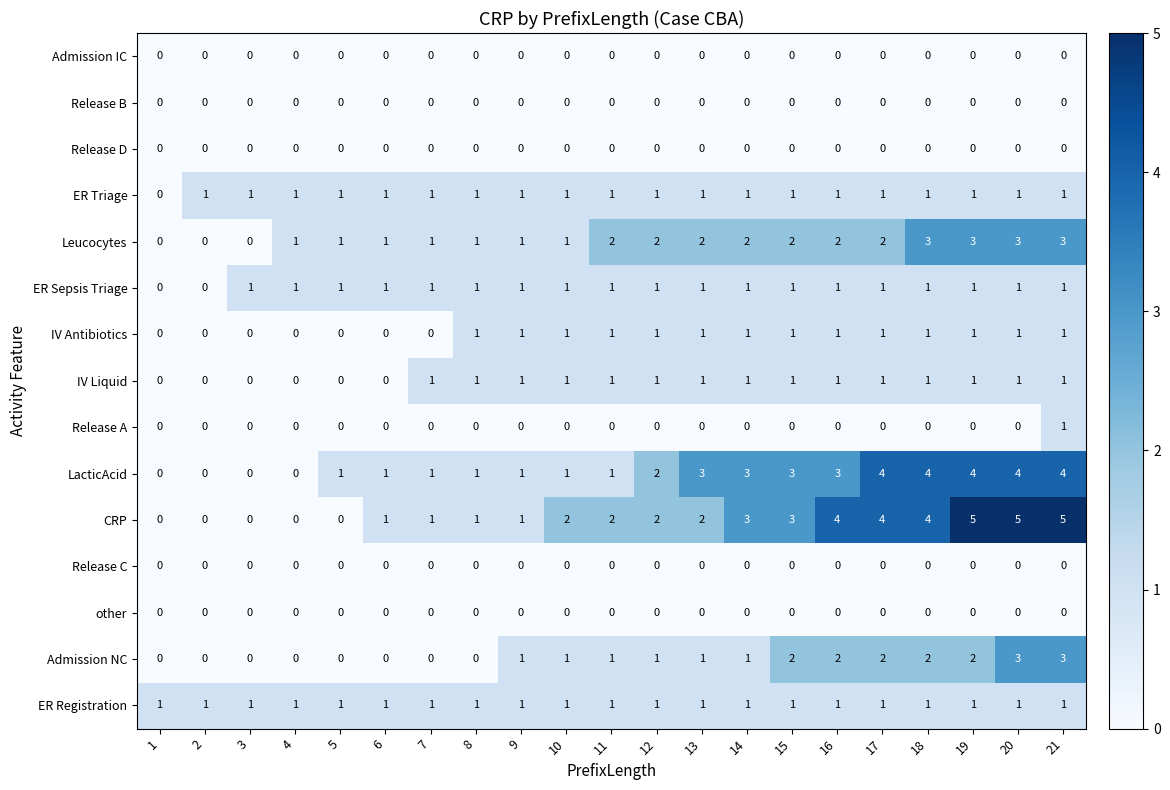

True or false: ER Sepsis Triage has a value of 2 at 7.

False